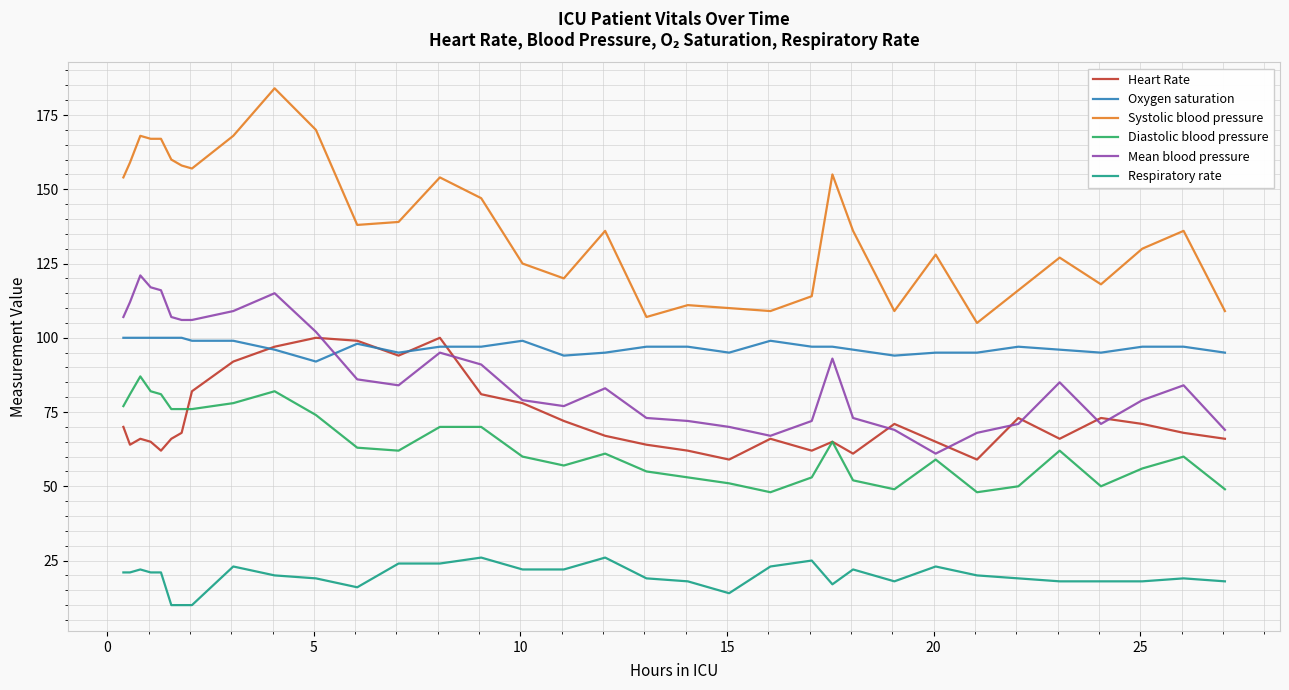

Which series has the widest spread of values?

Systolic blood pressure